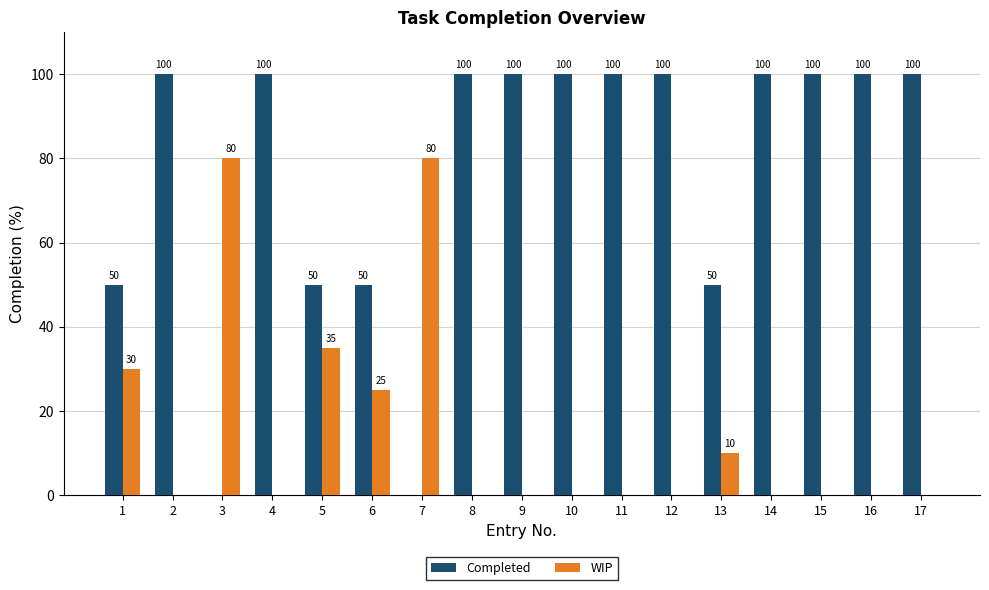

How many groups of bars are there?

17